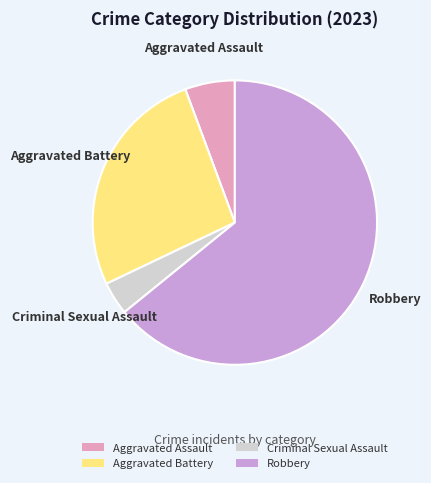

True or false: Robbery accounts for 64% of the total.

True